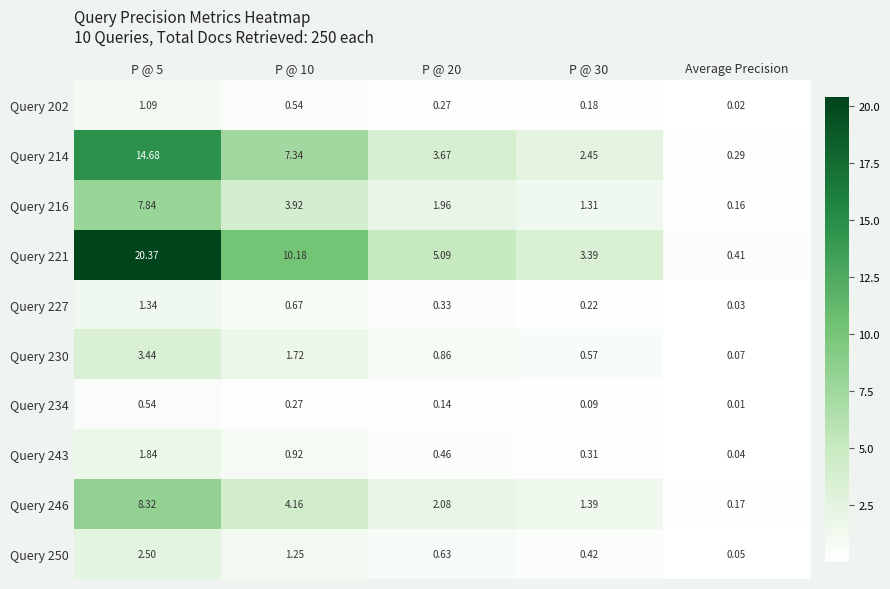

At which category does the chart reach its minimum across all series?

Average Precision